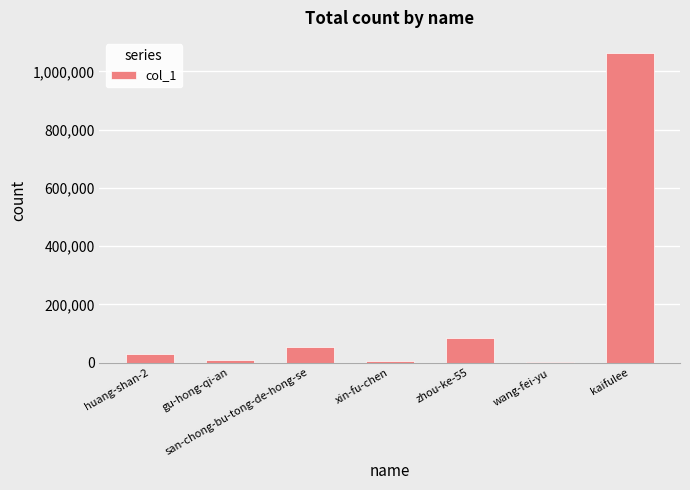

Count the number of data series in this chart.

1